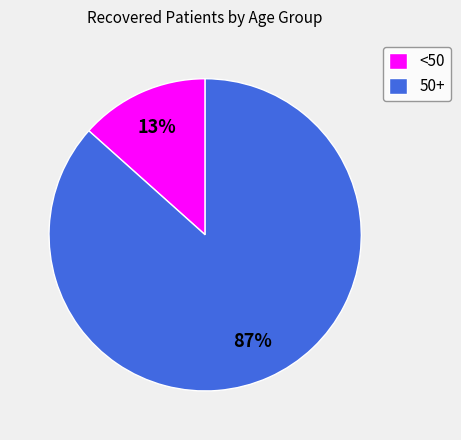

Rank the categories by value from lowest to highest.

<50, 50+